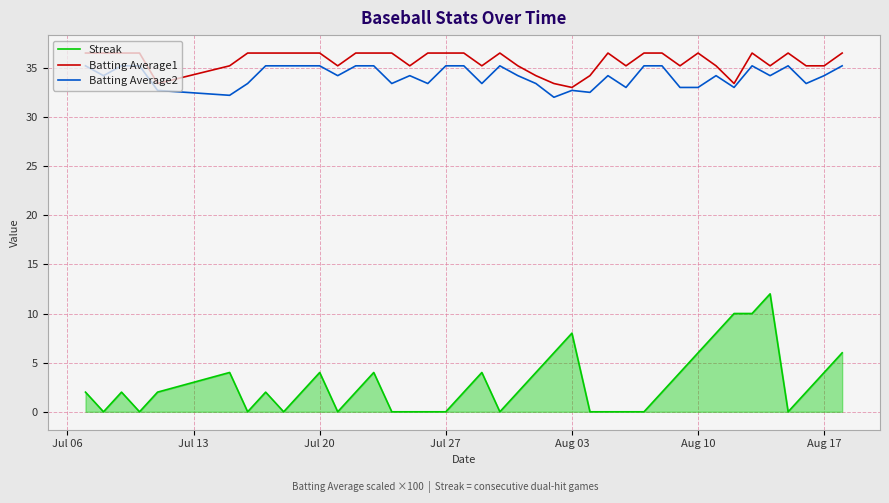

True or false: Streak and Batting Average1 cross at least once.

False